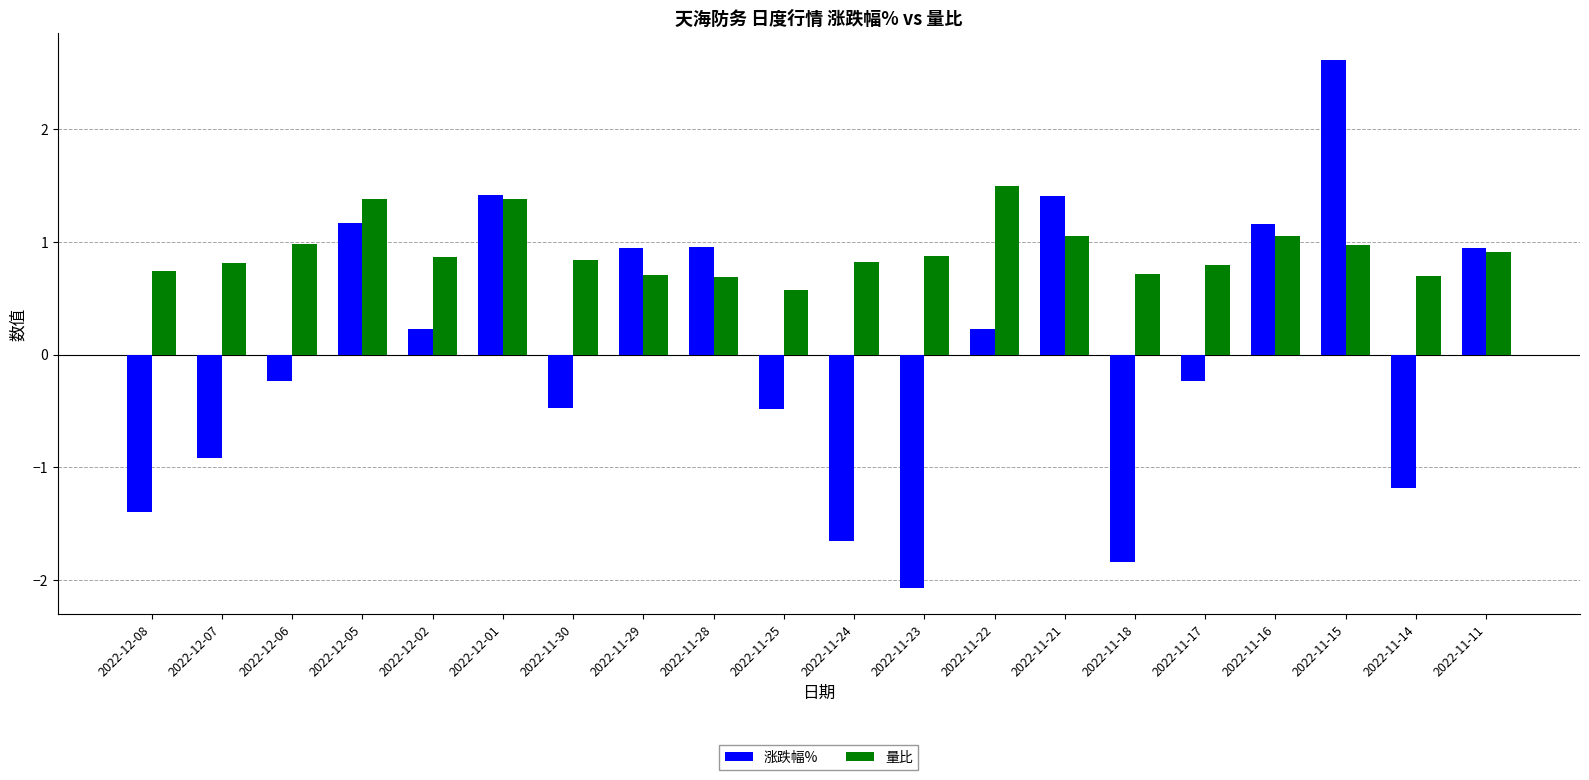

What is the total value across all series at 2022-12-01?

2.8